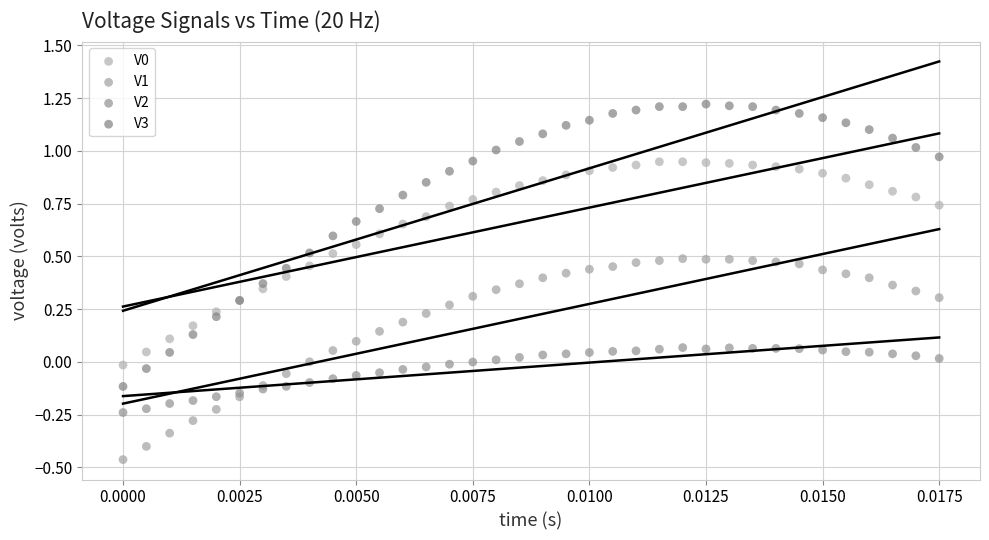

Which series has the largest Y range (max minus min)?

V3